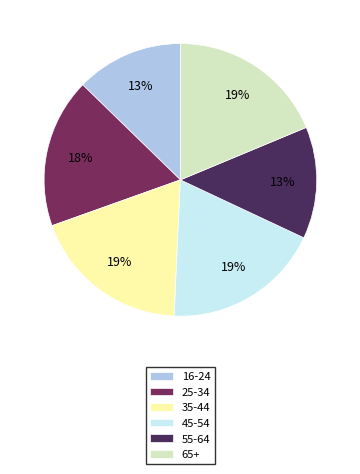

To the nearest percent, what percentage of the pie is 16-24?

13%